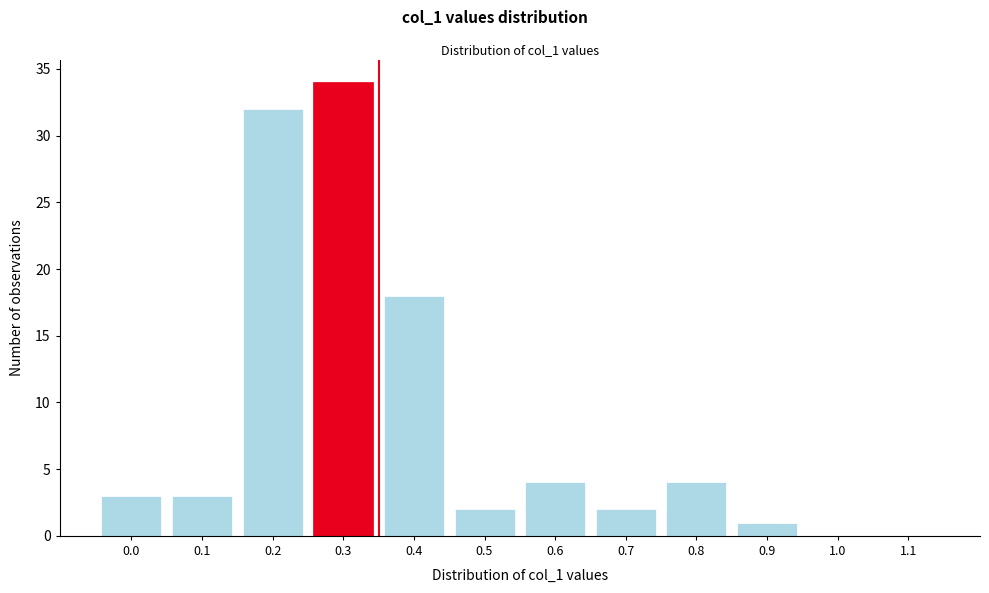

Reading left to right, what are all the values shown in this chart?

0.0=3	0.1=3	0.2=32	0.3=34	0.4=18	0.5=2	0.6=4	0.7=2	0.8=4	0.9=1	1.0=0	1.1=0